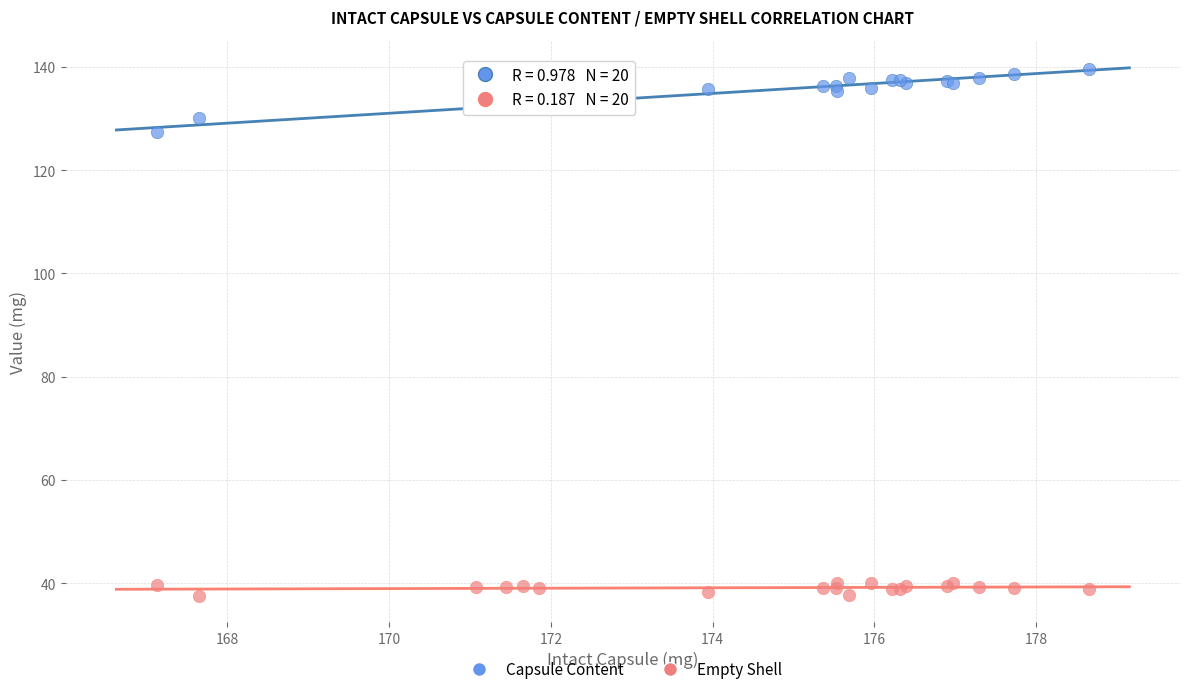

Which series contains the lowest Y value?

Empty Shell